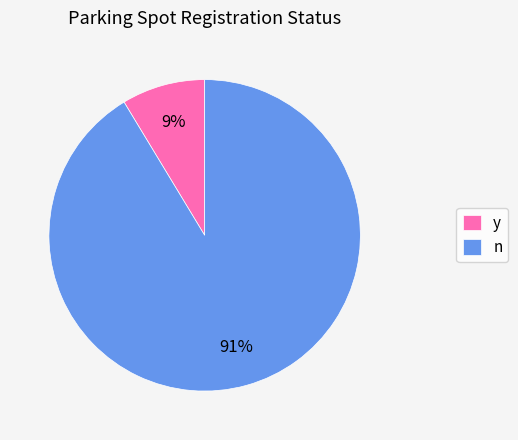

Do n and y together represent more than half of the pie?

Yes